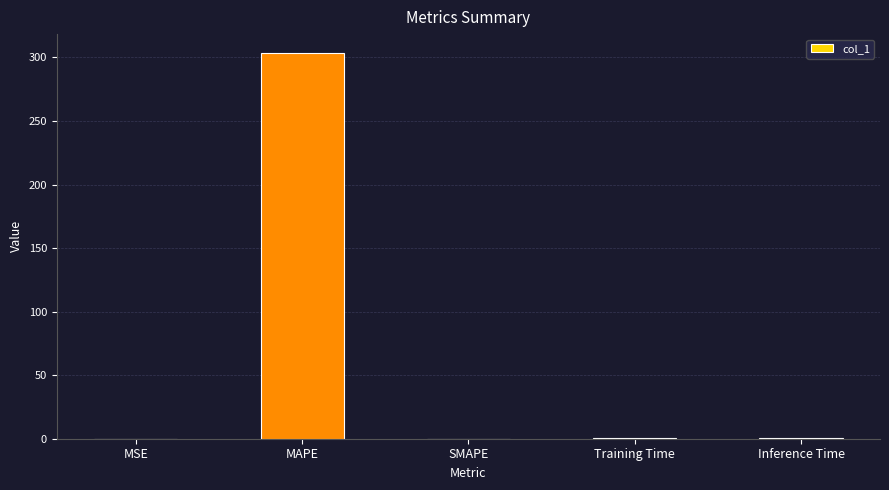

Does the chart contain stacked bars?

No